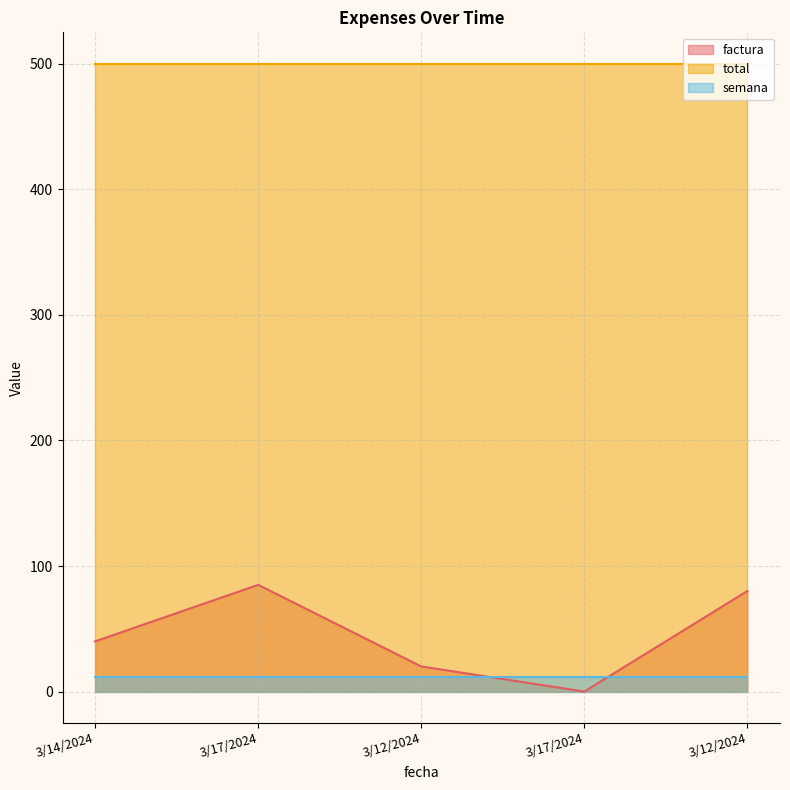

Reading right to left, list all the values displayed in this chart.

factura: 3/12/2024=80.1	3/17/2024=0.0	3/12/2024=20.0	3/17/2024=85.0	3/14/2024=40.0
total: 3/12/2024=500.1	3/17/2024=500.1	3/12/2024=500.1	3/17/2024=500.1	3/14/2024=500.1
semana: 3/12/2024=12.0	3/17/2024=12.0	3/12/2024=12.0	3/17/2024=12.0	3/14/2024=12.0